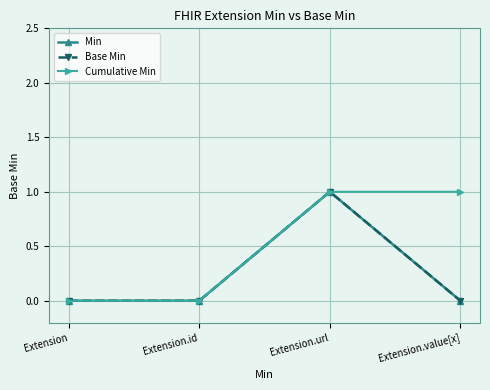

At Extension.id, list the series in order from smallest to largest.

Min, Base Min, Cumulative Min